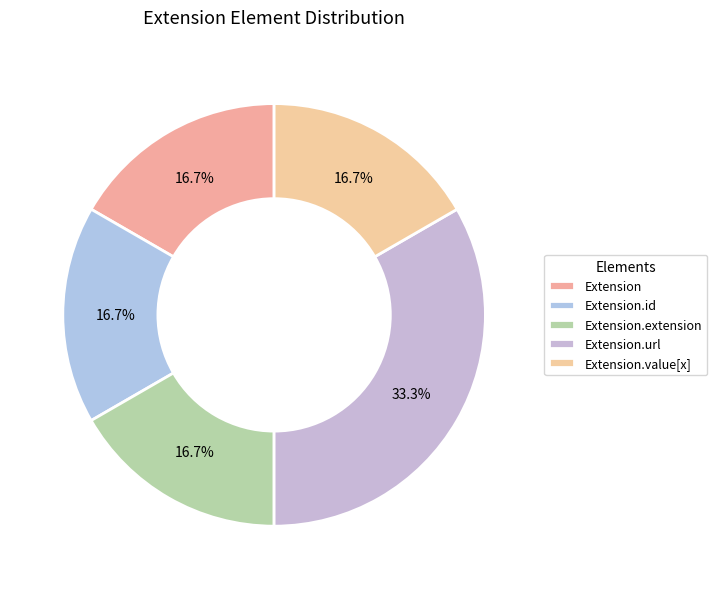

How many slices are in this pie chart?

5